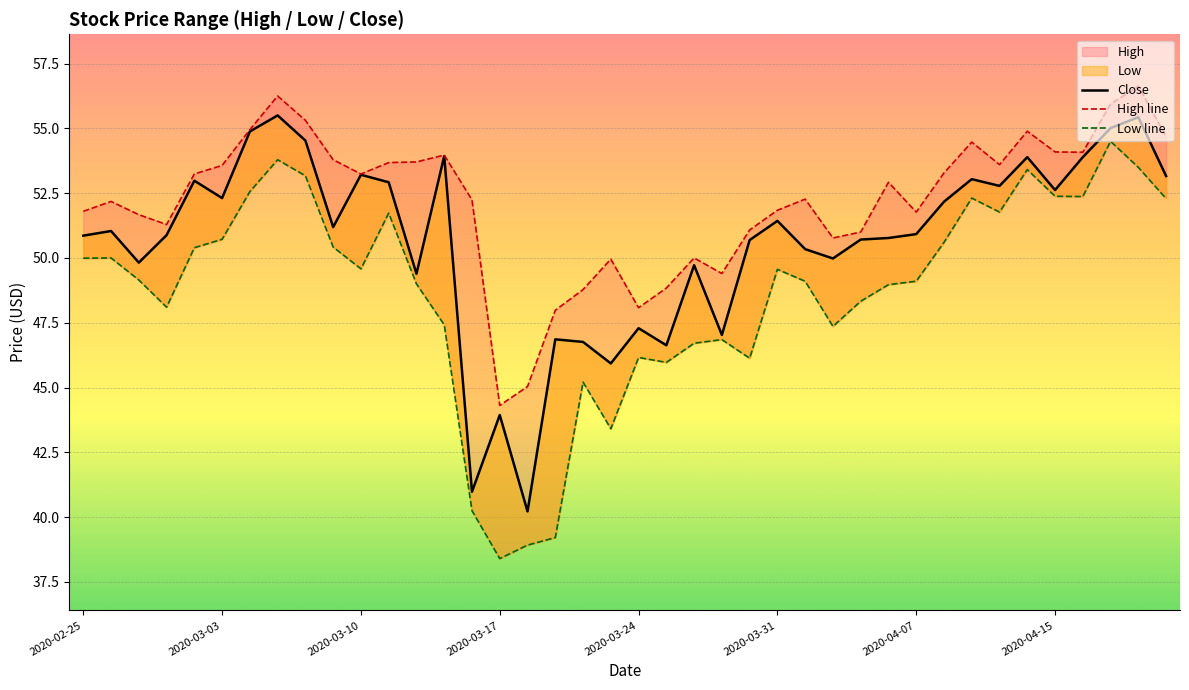

How many lines are shown in the chart?

3